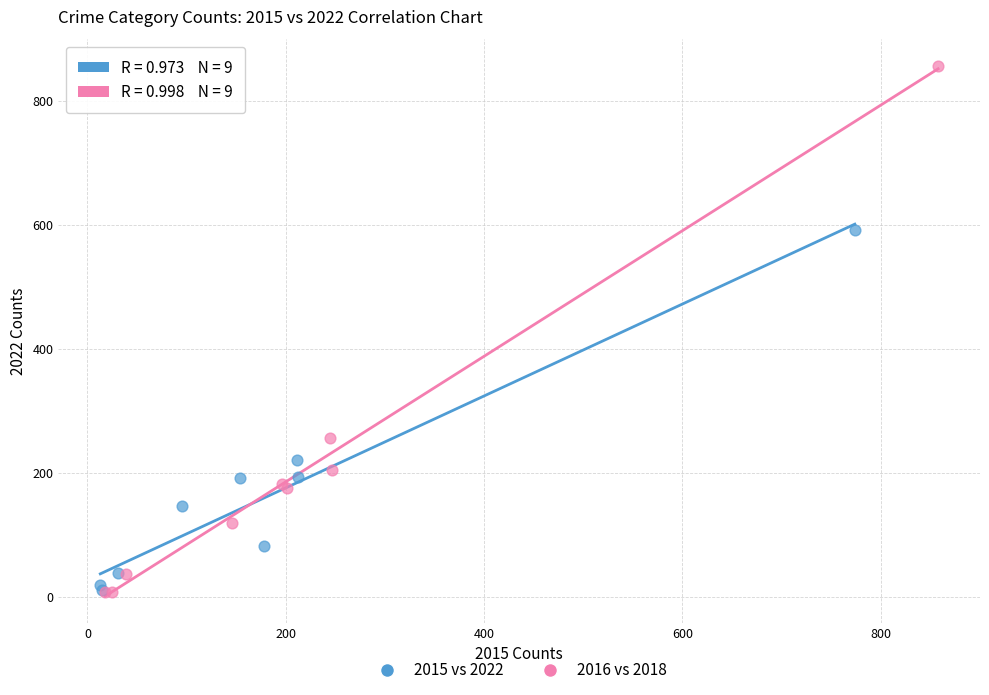

Which series reaches the maximum Y coordinate?

2016 vs 2018